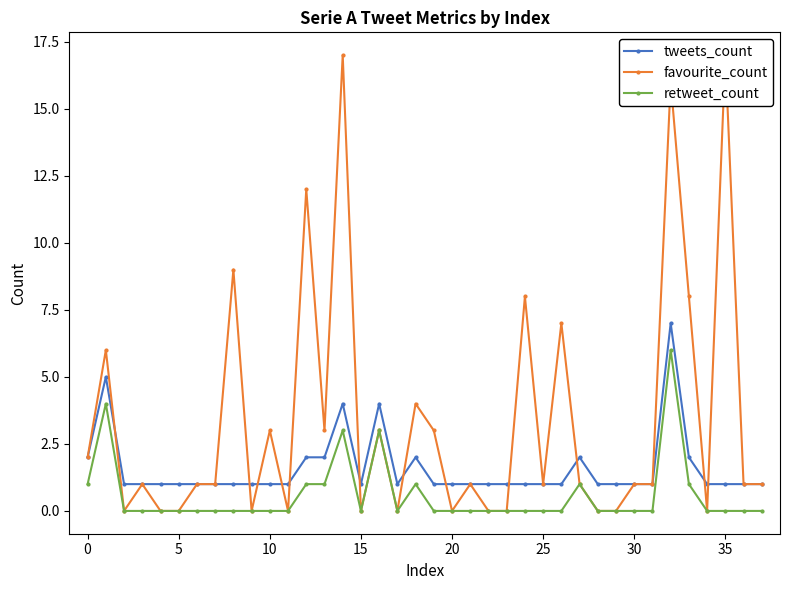

At which label does tweets_count reach its peak?

32